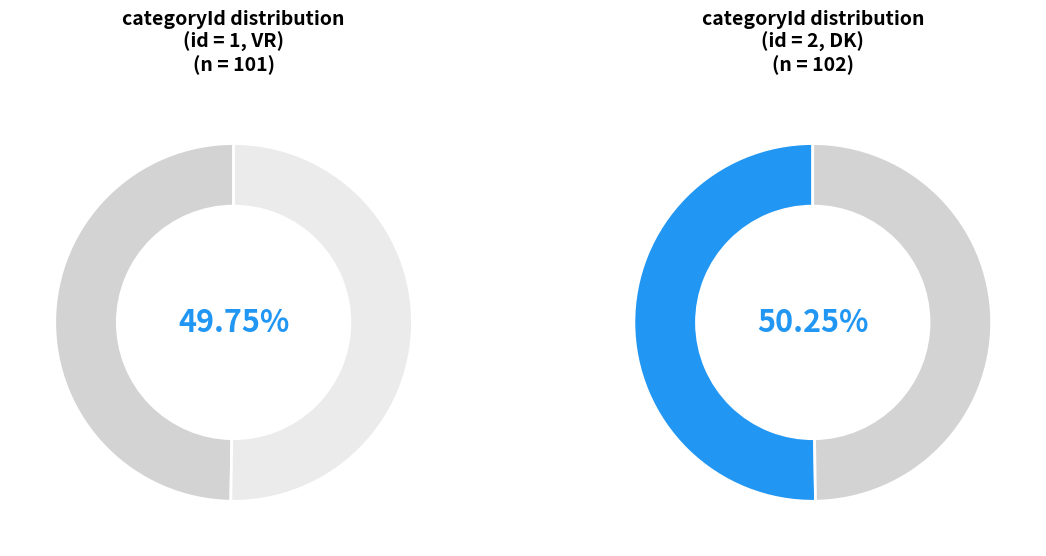

True or false: 2 accounts for 64% of the total.

False